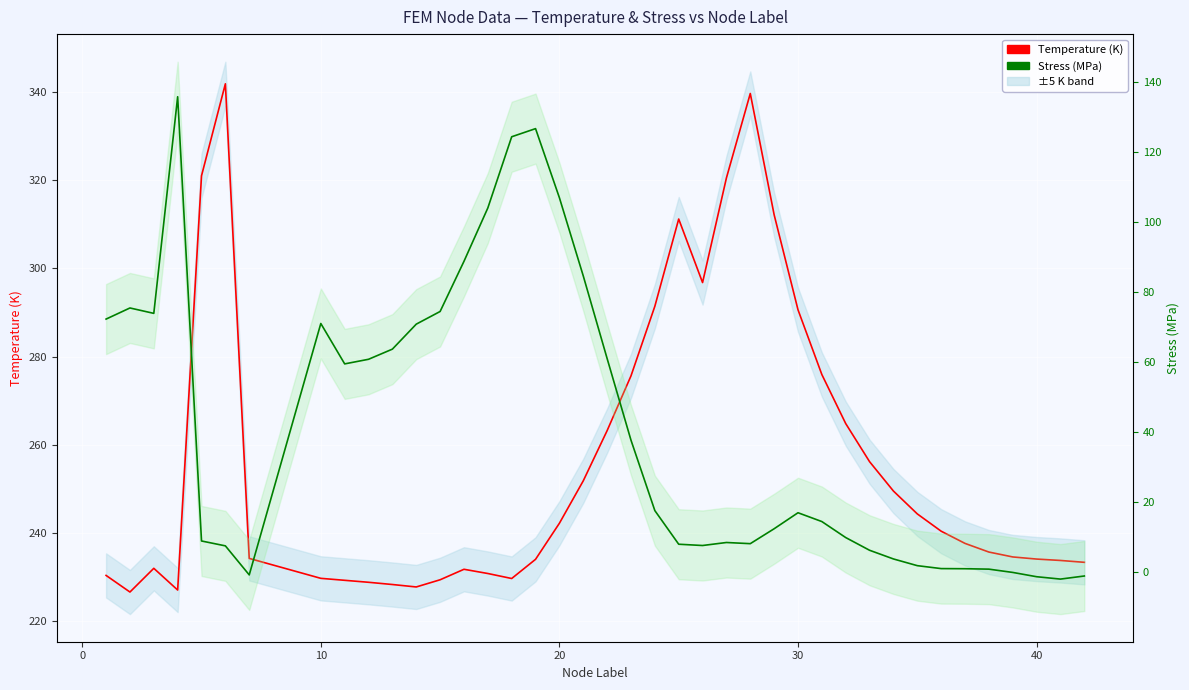

Reading left to right, list all the values displayed in this chart.

Temperature (K): 230.4	226.7	232.0	227.1	321.0	341.8	234.3	229.8	229.3	228.9	228.4	227.8	229.4	231.8	230.8	229.7	234.1	242.2	251.8	263.2	275.6	291.4	311.2	296.8	320.5	339.6	312.1	290.6	275.9	264.8	256.2	249.5	244.4	240.4	237.7	235.7	234.6	234.1	233.8	233.4
Stress (MPa): 72.3	75.5	74.0	135.8	9.0	7.6	-0.7	71.1	59.5	60.9	63.8	70.9	74.5	88.8	104.1	124.4	126.7	107.0	84.7	61.1	37.7	17.6	8.0	7.7	8.5	8.2	12.5	17.0	14.5	9.9	6.3	3.8	1.9	1.1	1.0	0.9	-0.0	-1.2	-1.9	-1.0